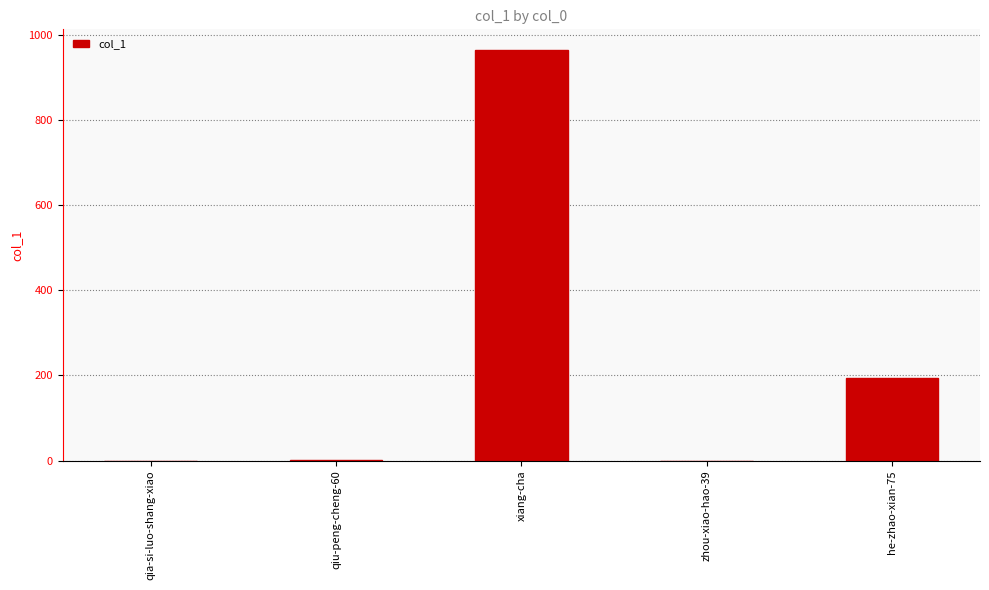

At which category does the chart reach its peak across all series?

xiang-cha